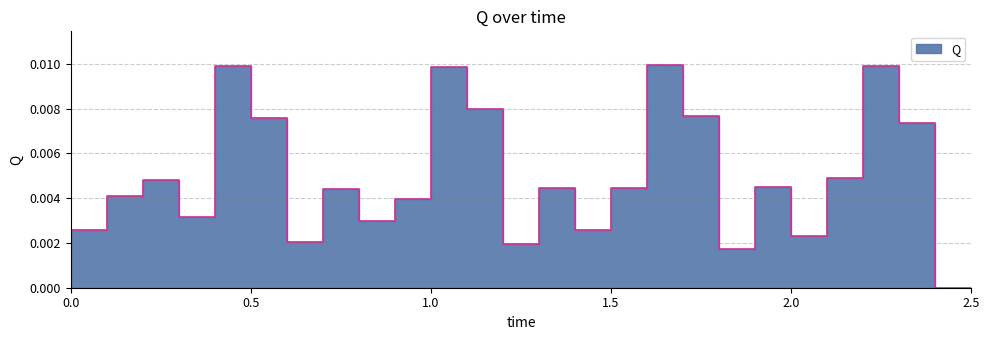

What position from the left is 1.9?

20